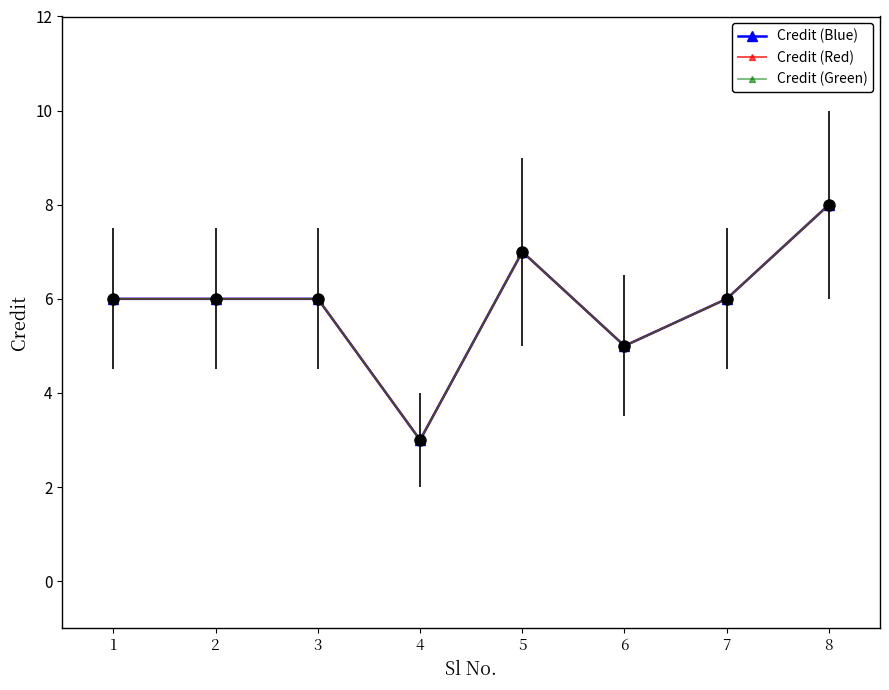

Where is the first local maximum for Credit (Red)?

5